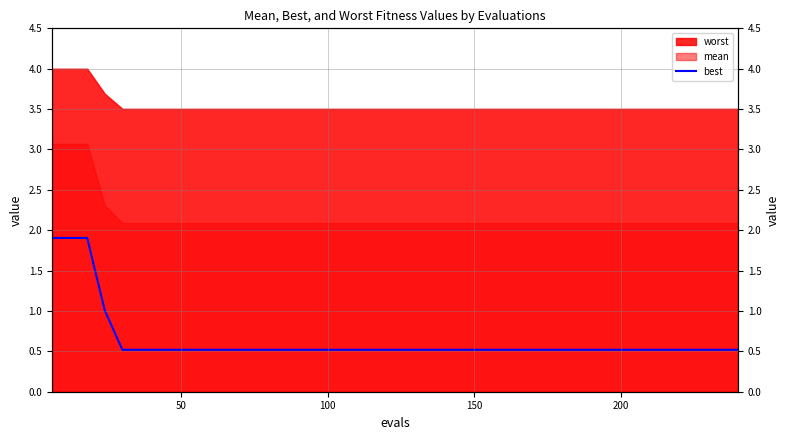

Is it true that the value at 37 is 0.9?

False